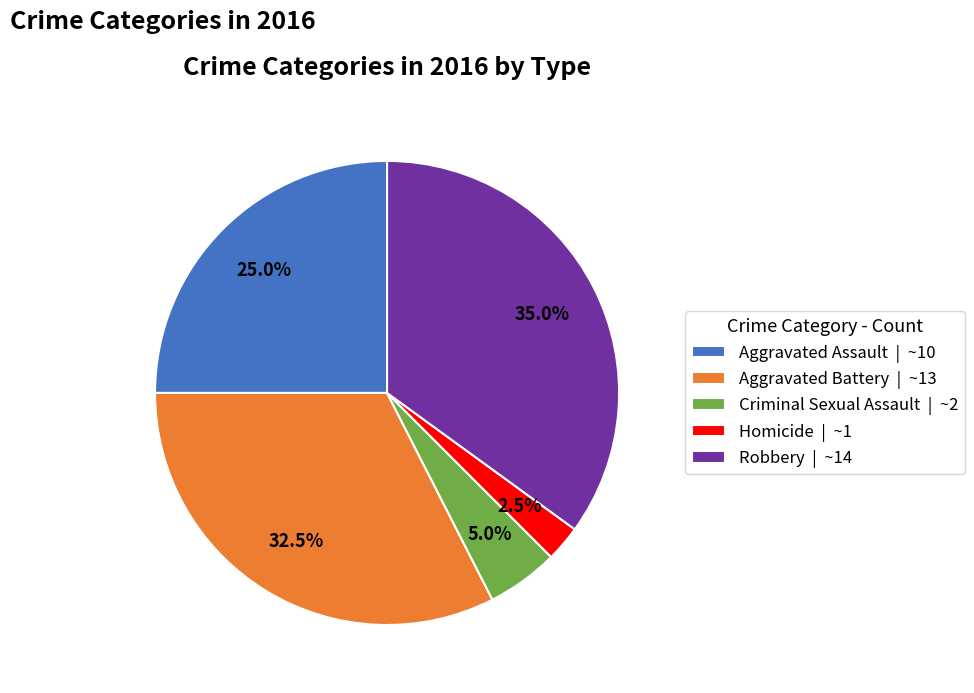

True or false: Aggravated Assault accounts for 10% of the total.

False